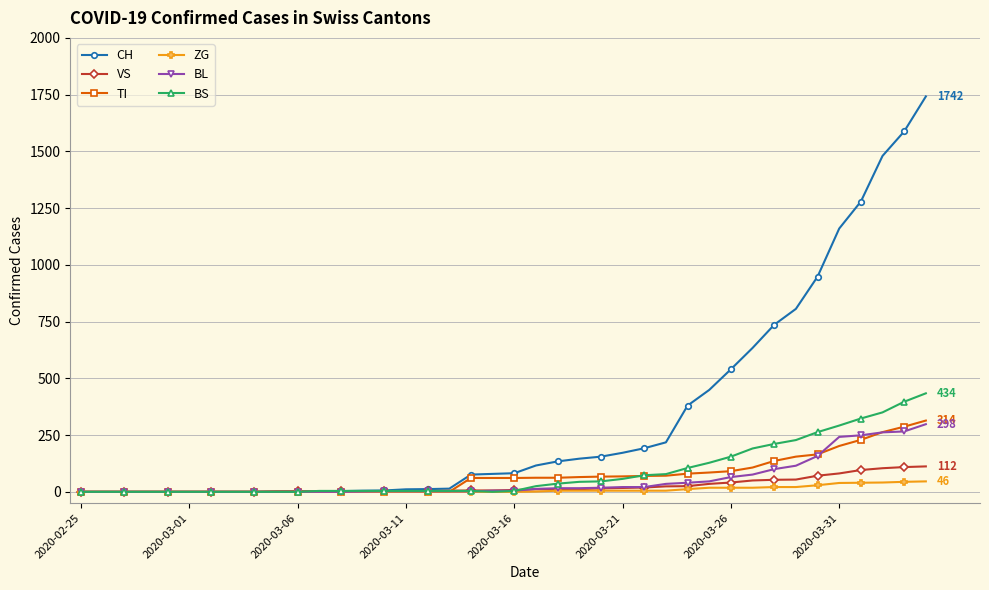

Which series has the largest total across all categories?

CH